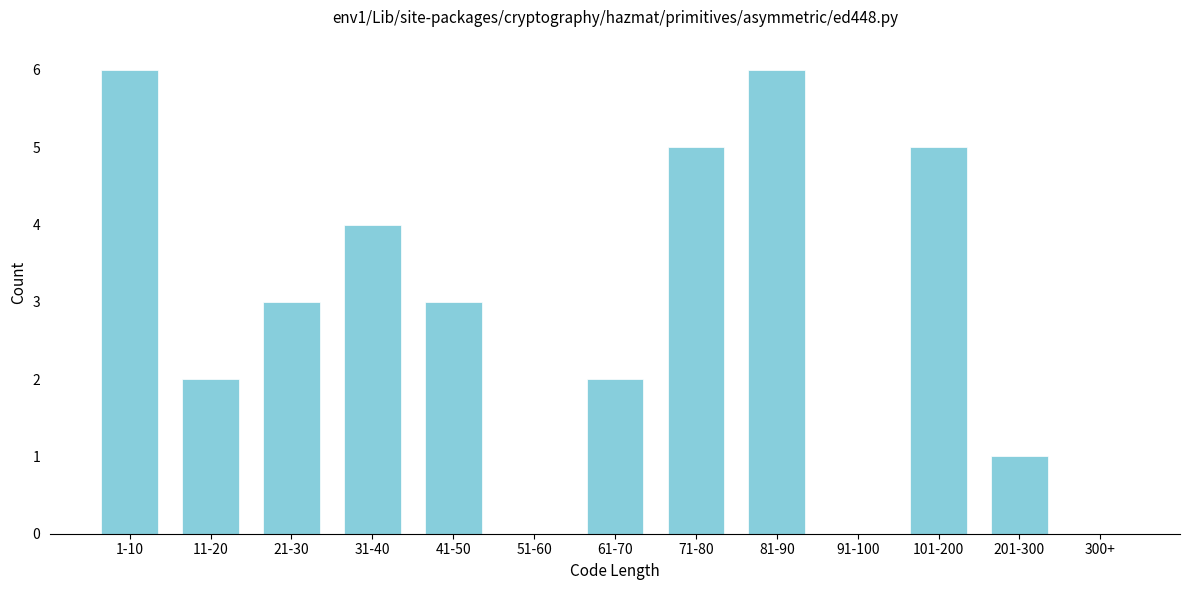

Reading right to left, extract all data points from this chart.

300+=0	201-300=1	101-200=5	91-100=0	81-90=6	71-80=5	61-70=2	51-60=0	41-50=3	31-40=4	21-30=3	11-20=2	1-10=6